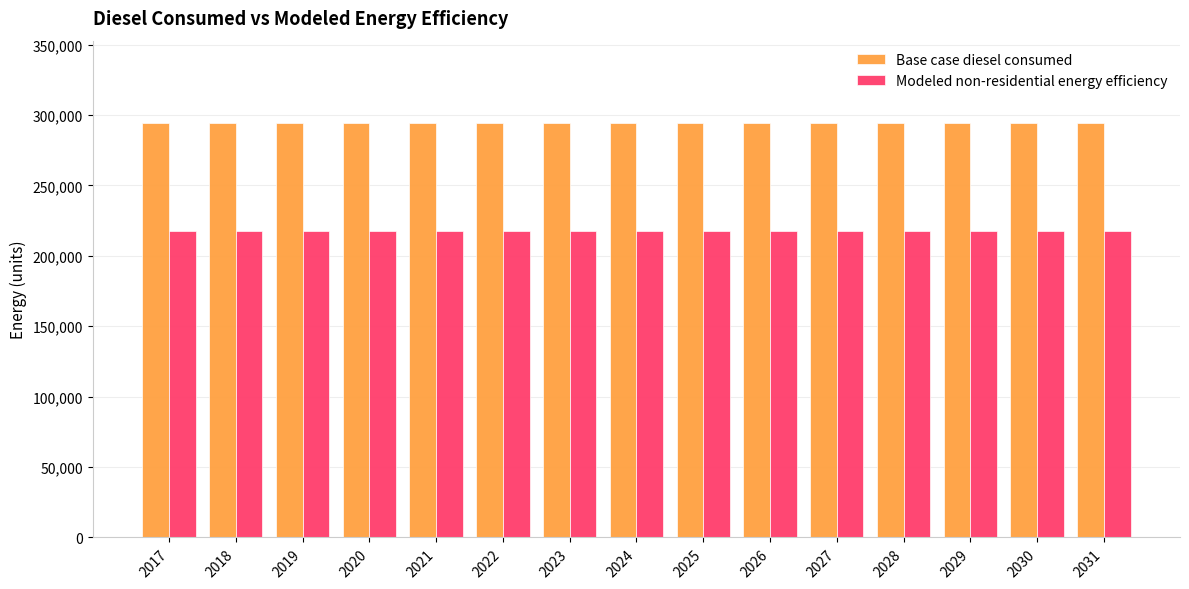

True or false: Modeled non-residential energy efficiency has a value of 217603.0 at 2025.

True